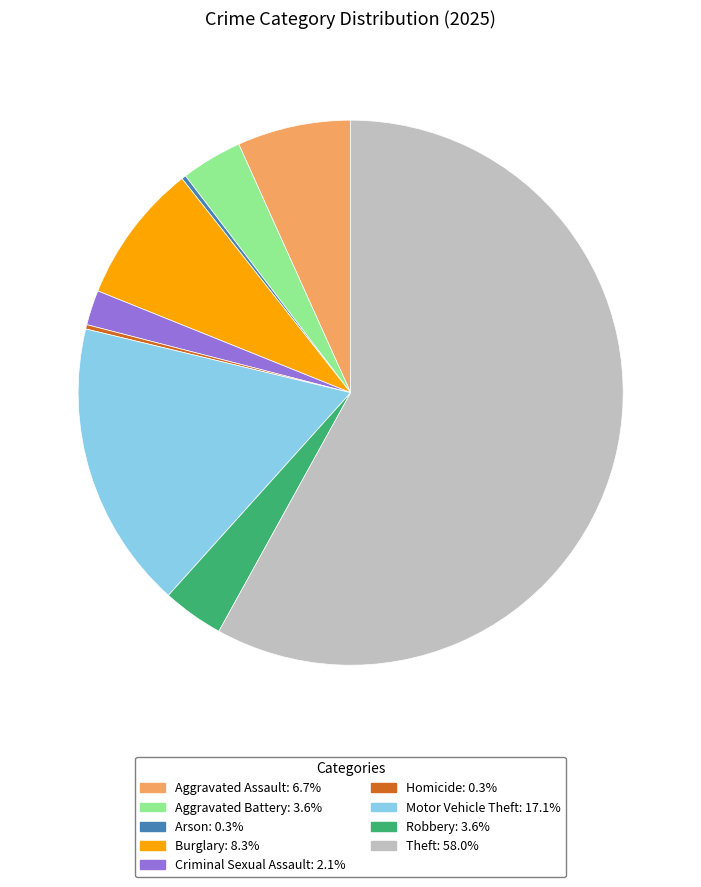

Does any single category account for the majority?

Yes